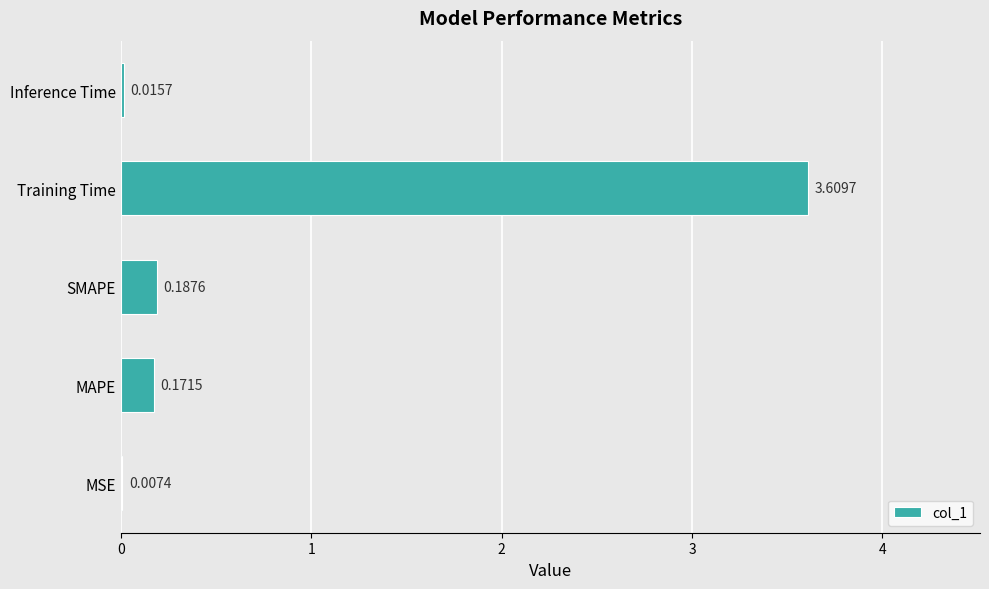

What is the change in value from MSE to MAPE?

+0.2